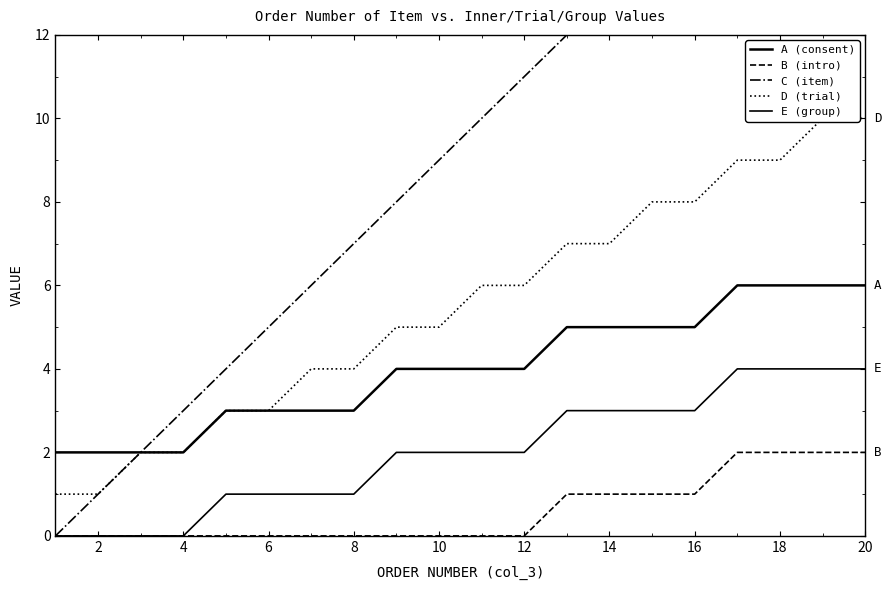

True or false: A (consent) and D (trial) intersect in this chart.

False